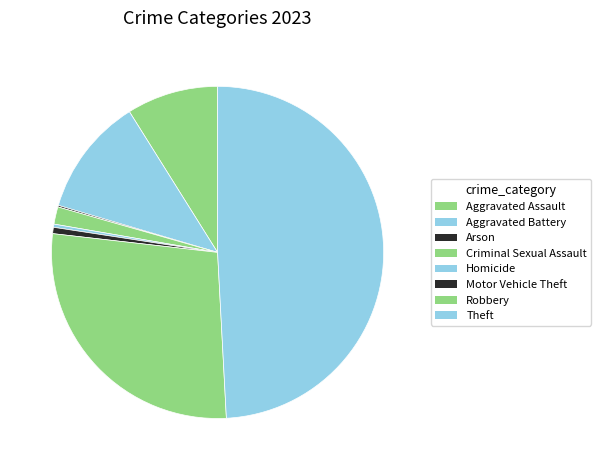

Which category has the biggest portion of the pie?

Theft